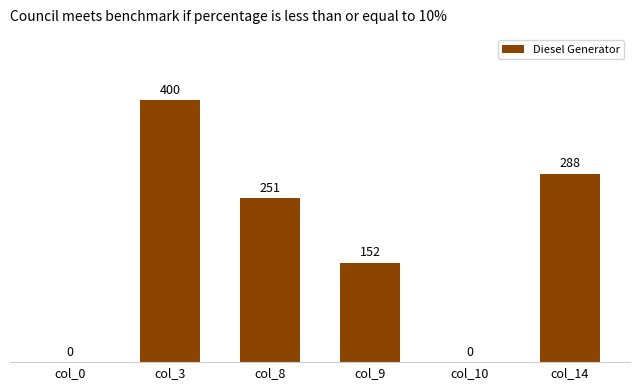

Reading left to right, list all the values displayed in this chart.

0	400	251	152	0	288